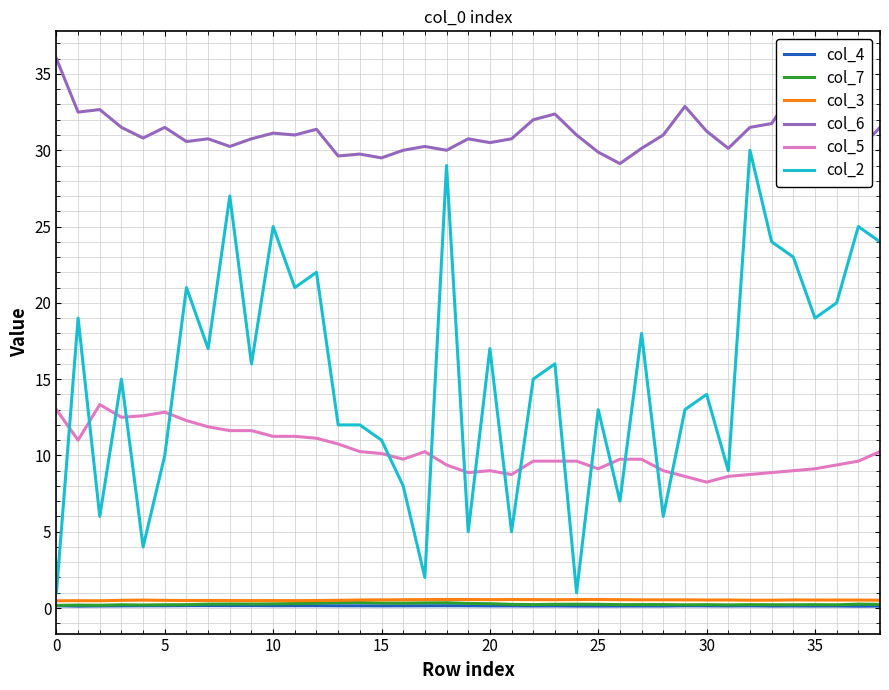

What is the maximum value shown in the chart?

36.0